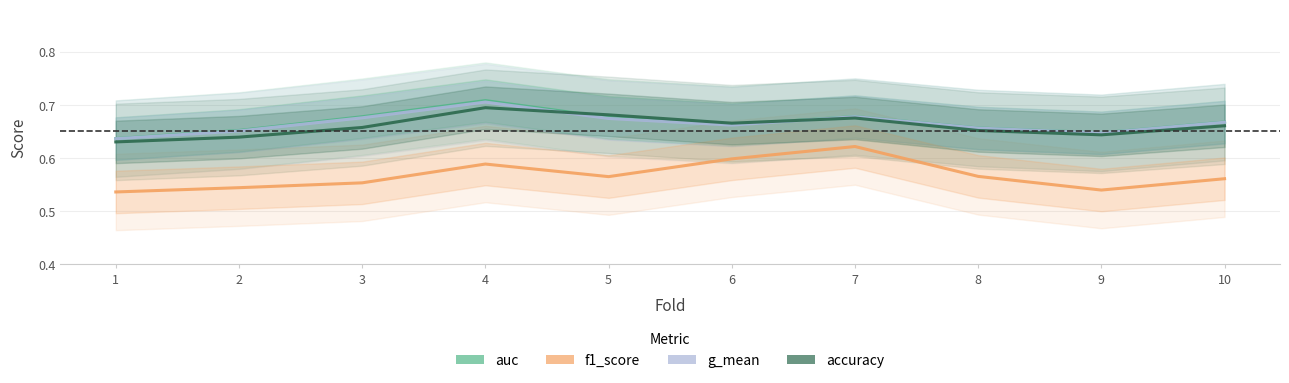

The value of auc at 5 is 1.2. True or false?

False